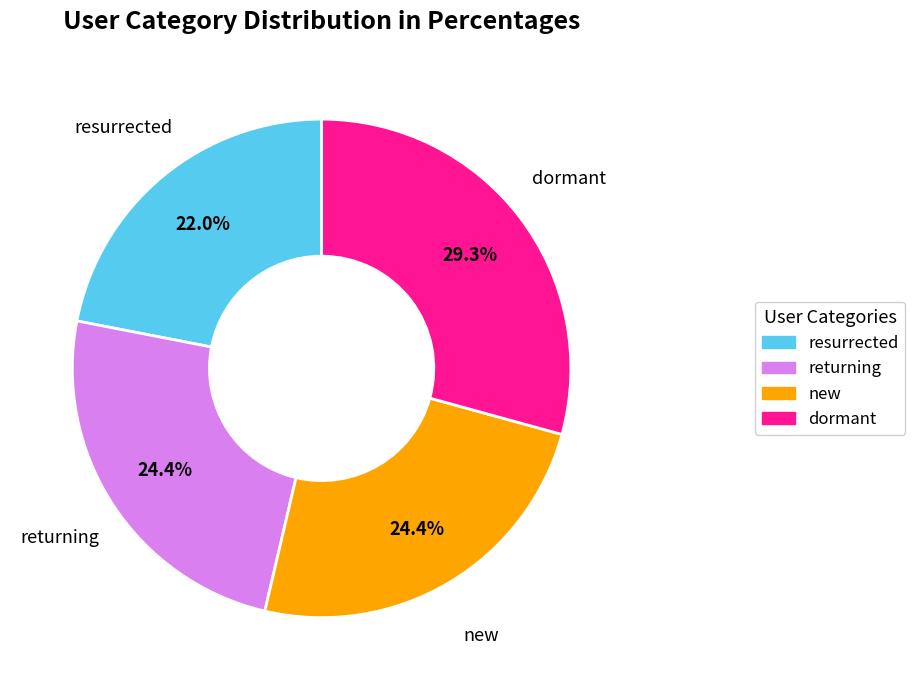

Is there a majority slice in this chart?

No